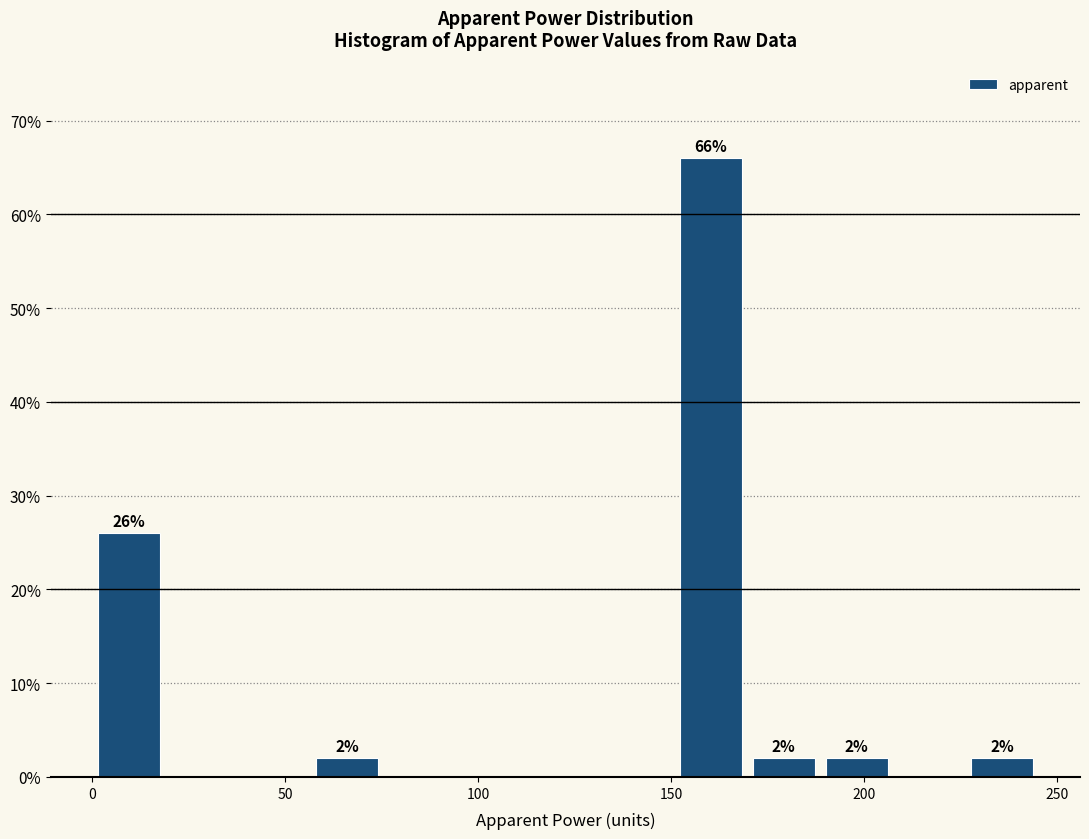

Around what value on the x-axis is the tallest bar? Give the approximate position of its centre, as read against the axis.

160